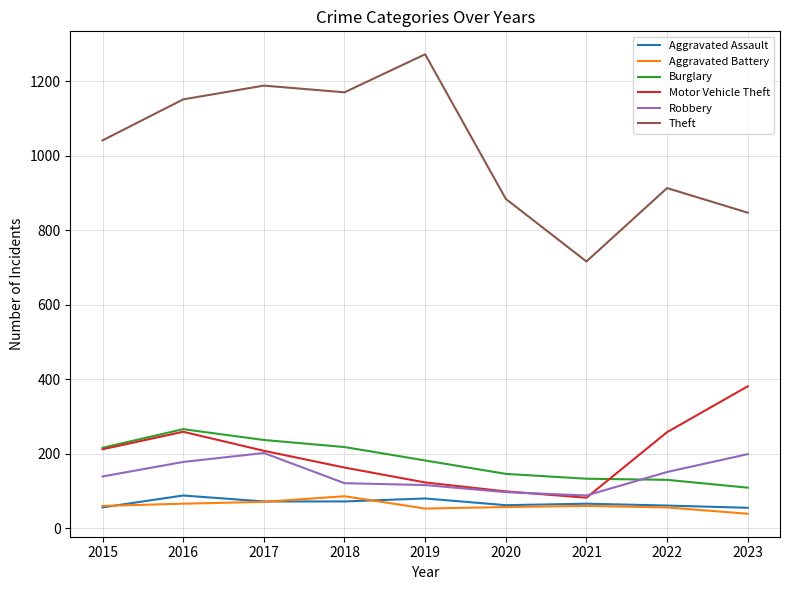

Which series has the largest total across all categories?

Theft